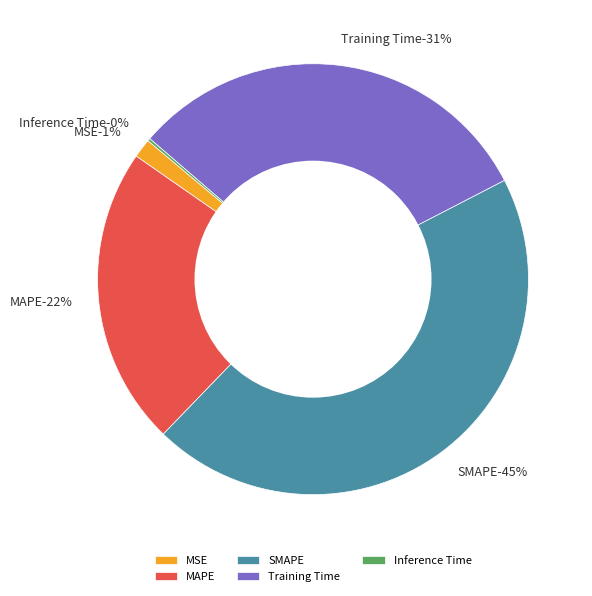

Is there any slice that represents more than half of the pie?

No